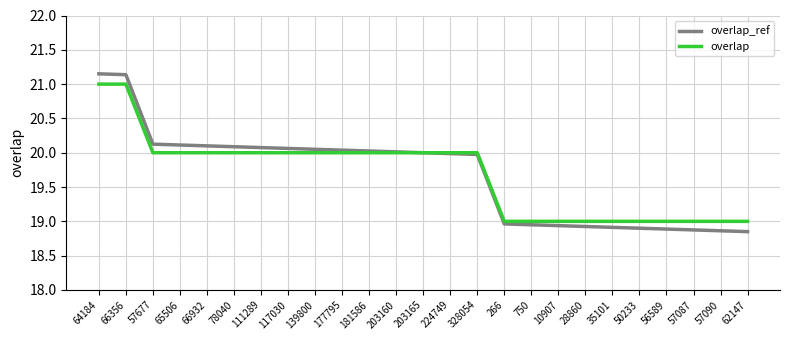

List the series in order of their peak value, highest first.

overlap_ref, overlap